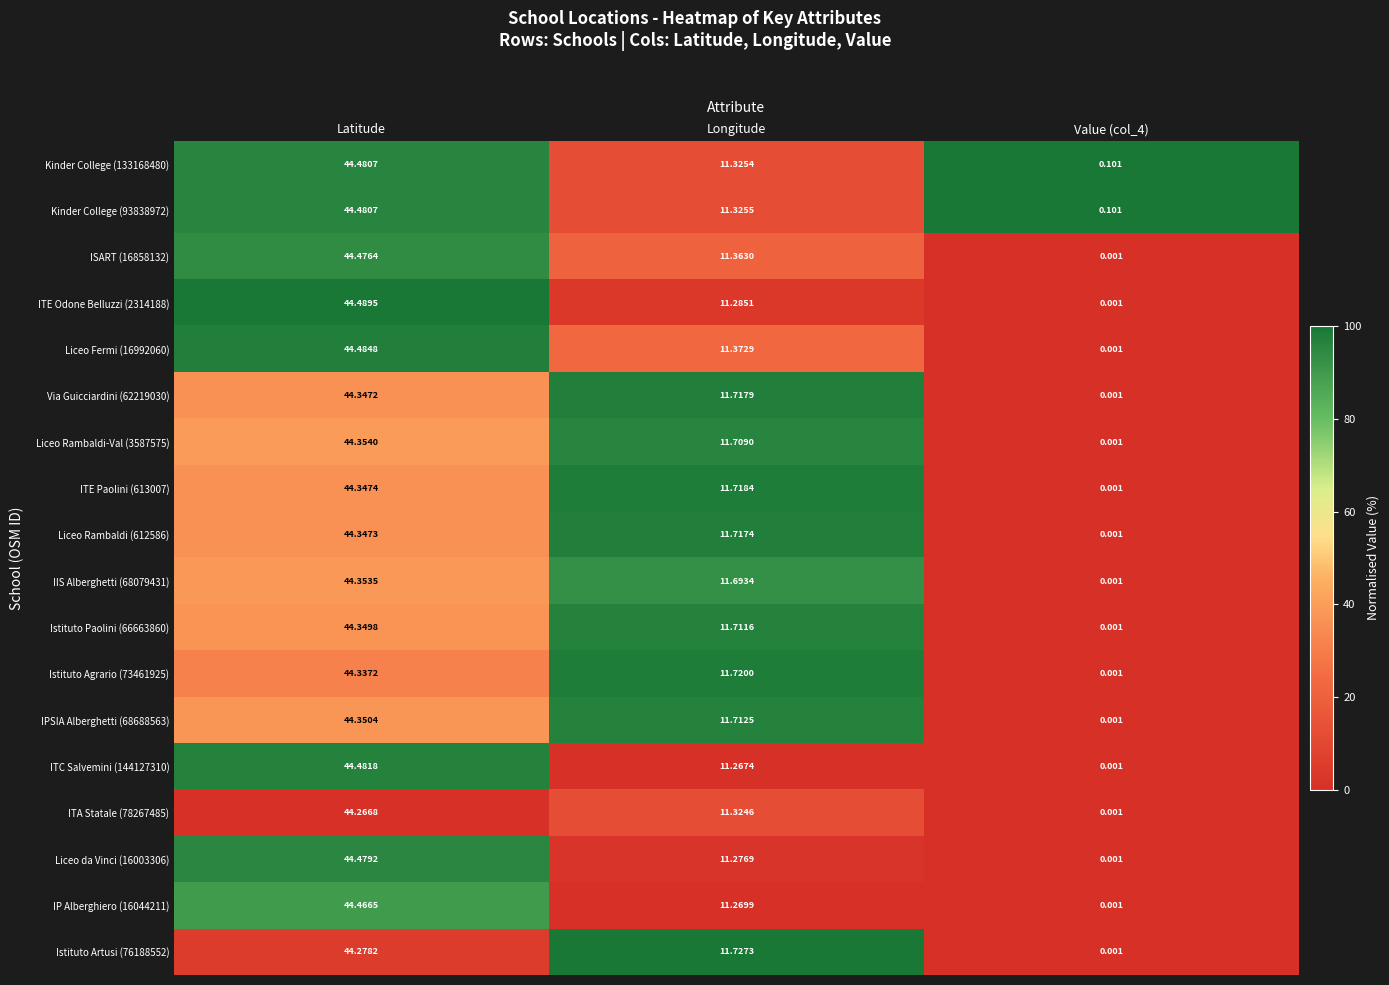

At which label is ITE Paolini (613007) closest to 22?

Longitude